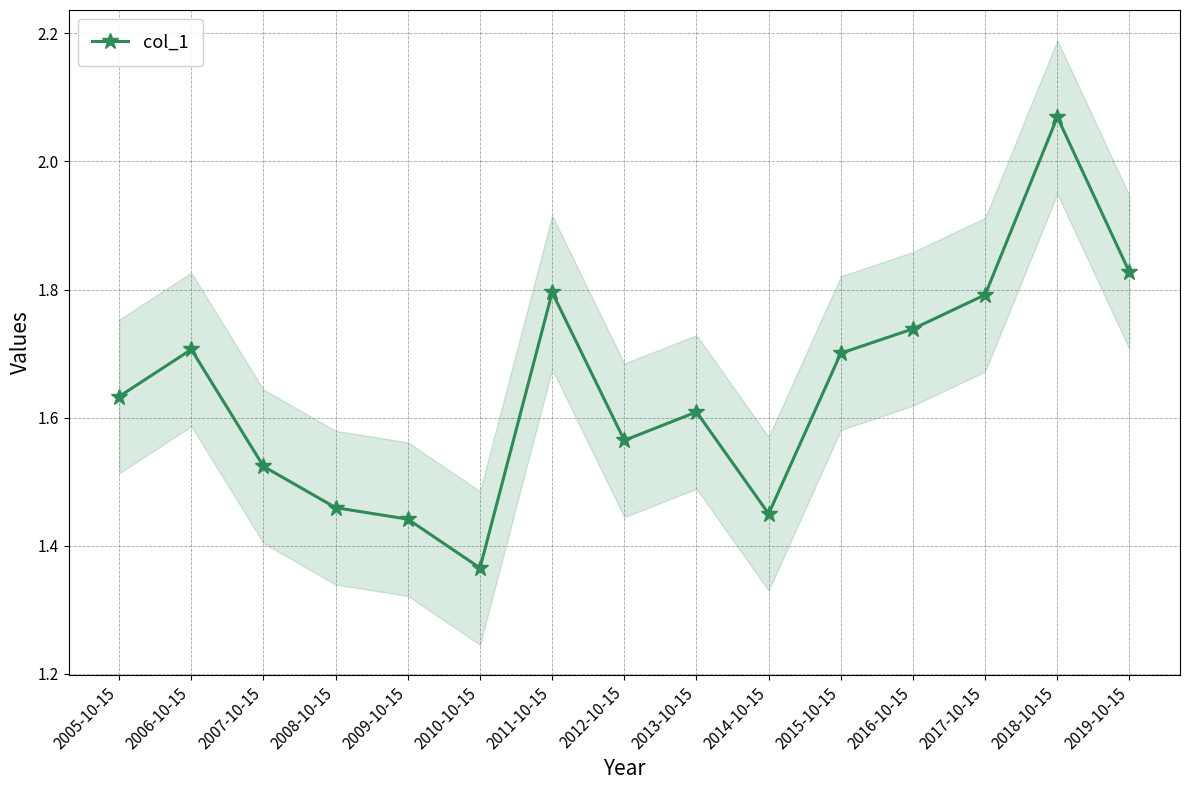

How many interior local valleys (lower than both neighbors) does the data have?

3